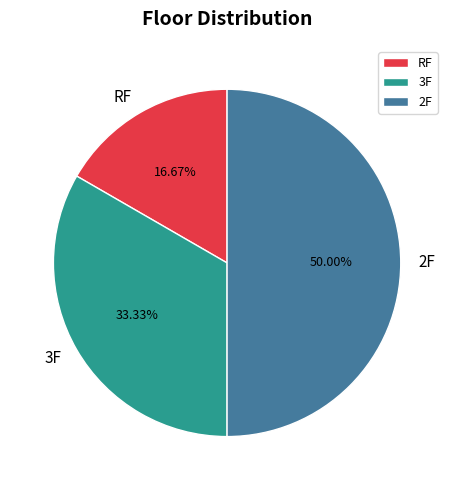

True or false: 3F accounts for 33% of the total.

True